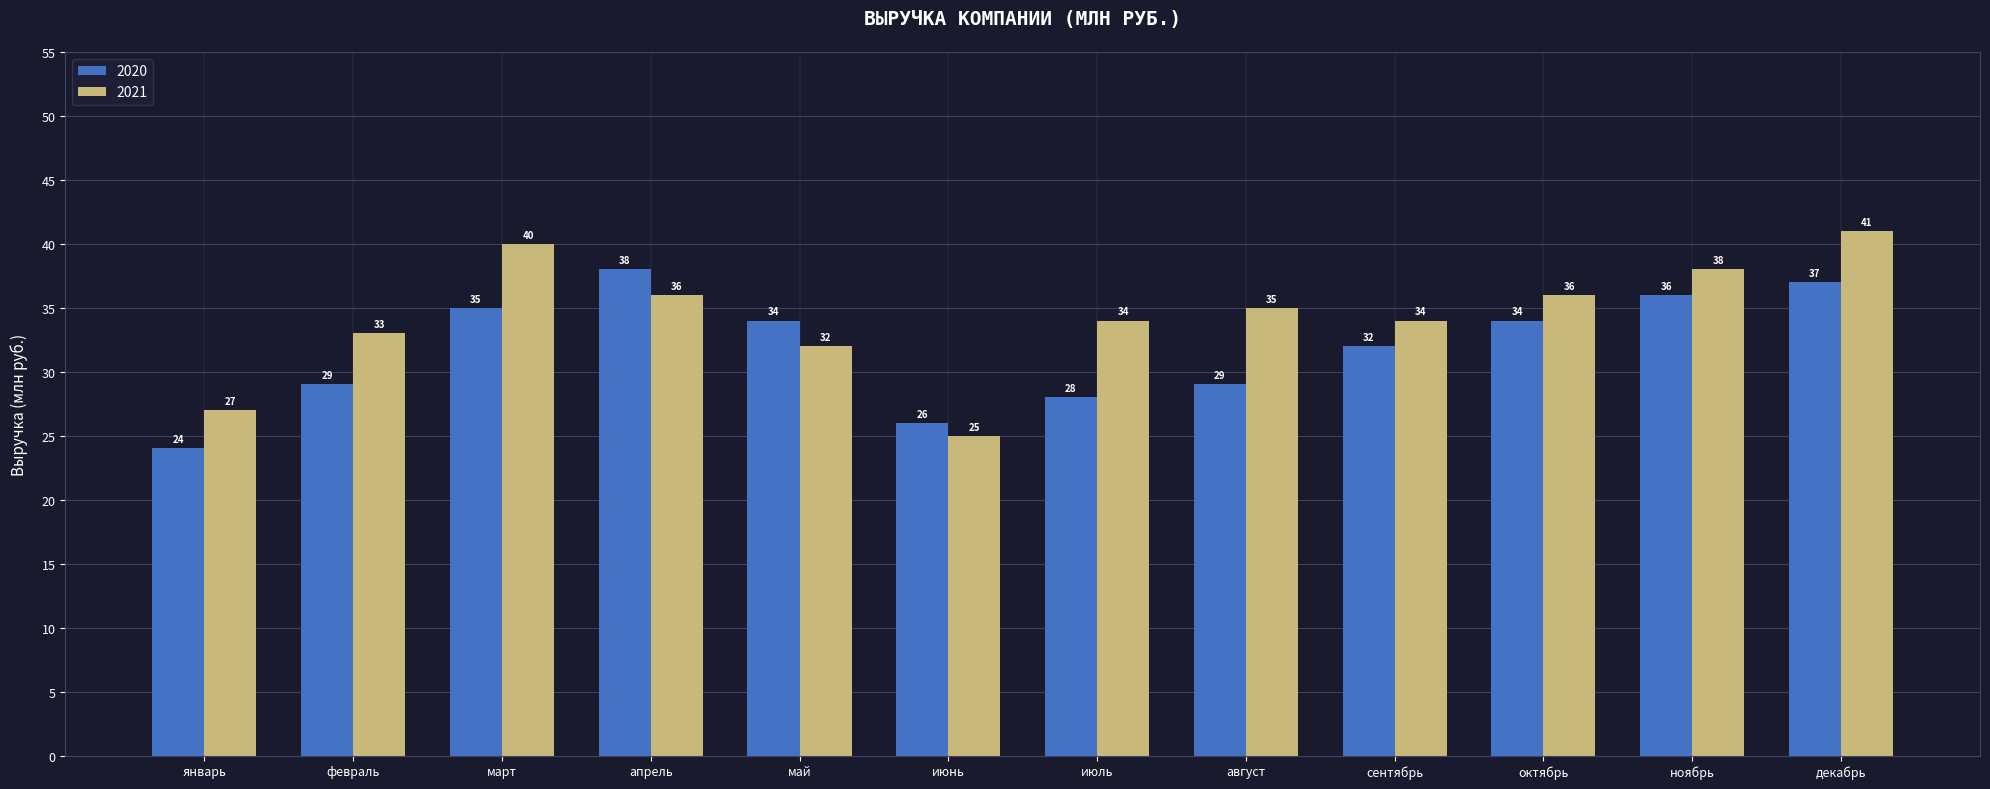

At февраль, list the series in order from smallest to largest.

2020, 2021